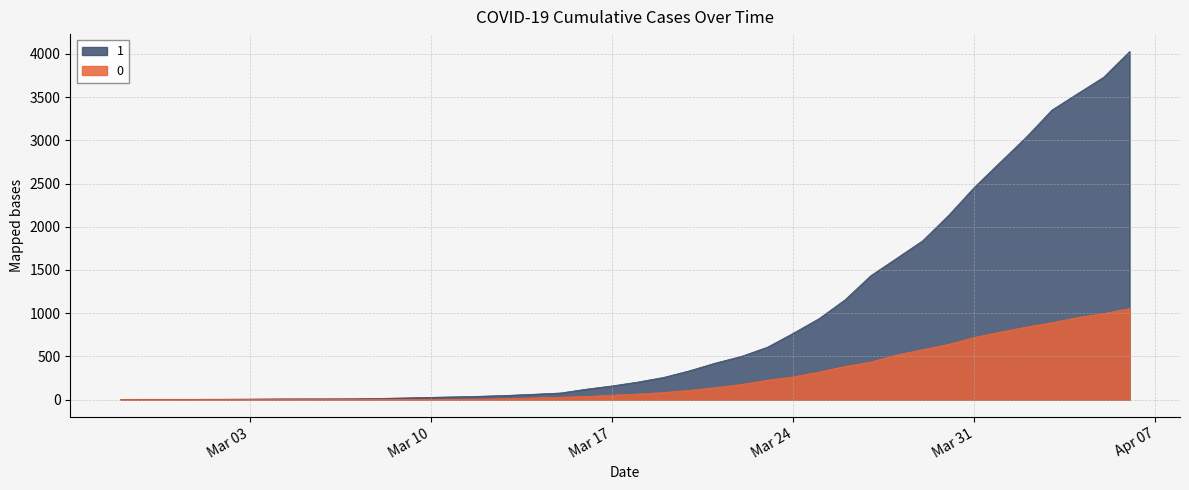

At Mar 31, list the series in order from smallest to largest.

0, 1